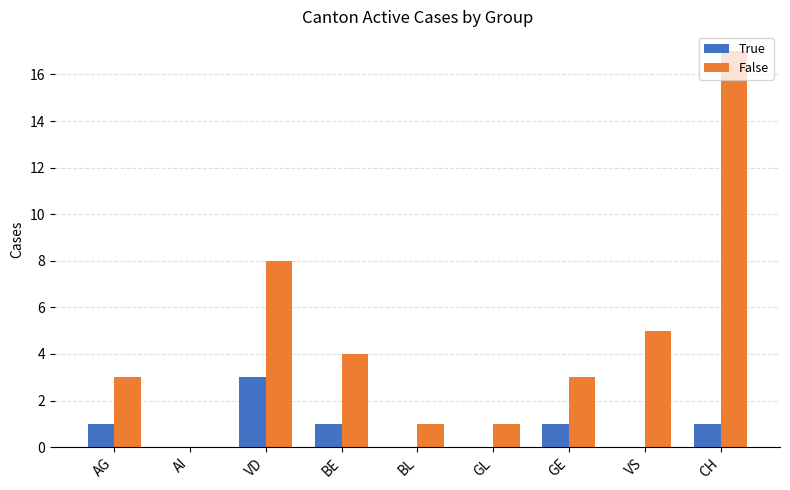

Is it true that True equals -2 at GL?

False